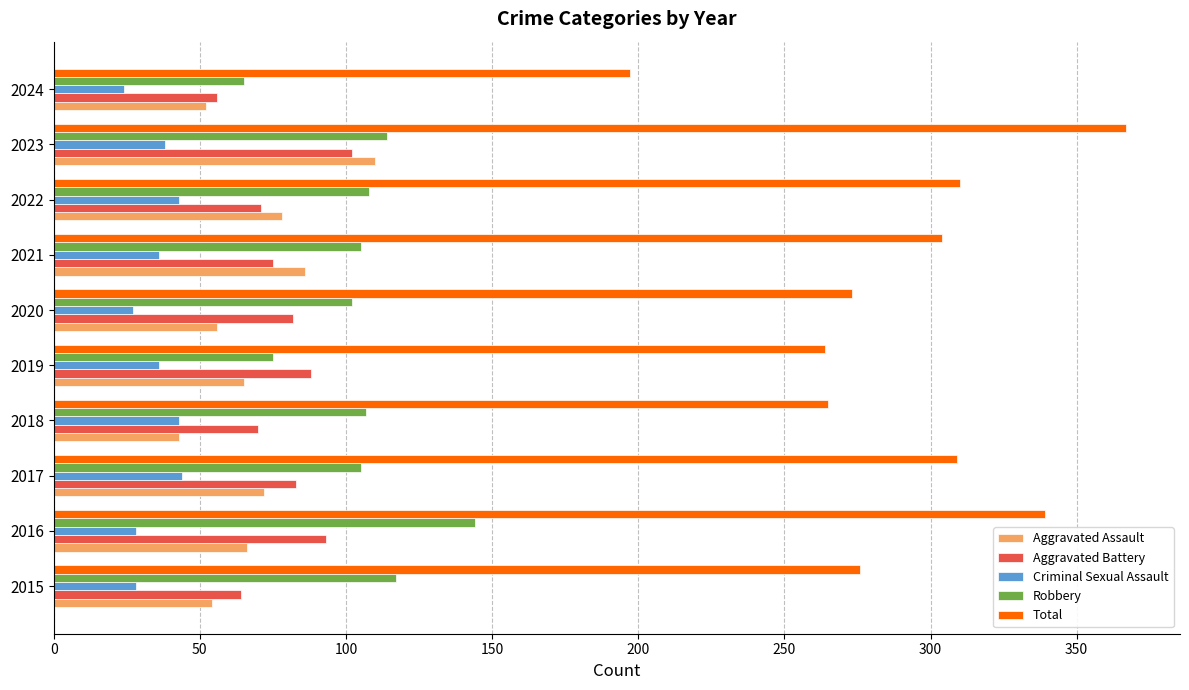

At which label does Aggravated Battery reach its peak?

2023